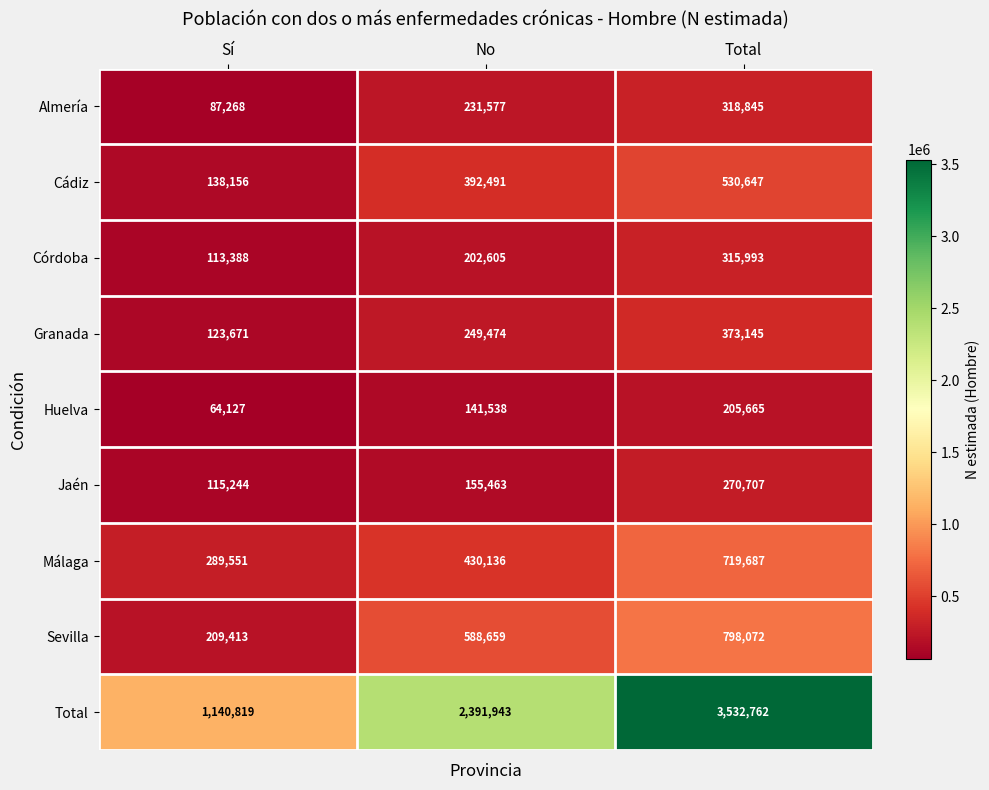

The Málaga series shows 719687 at Total. True or false?

True